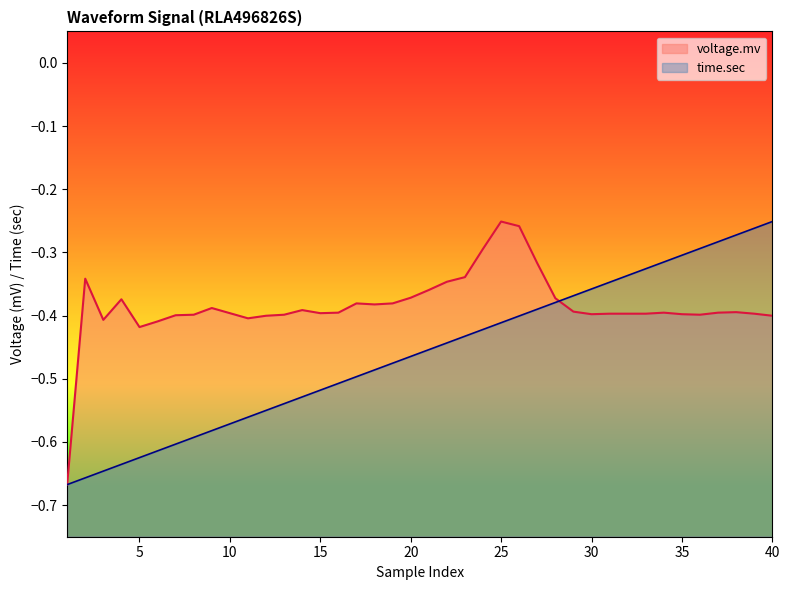

True or false: voltage.mv has more than 2 points higher than both neighbors.

True